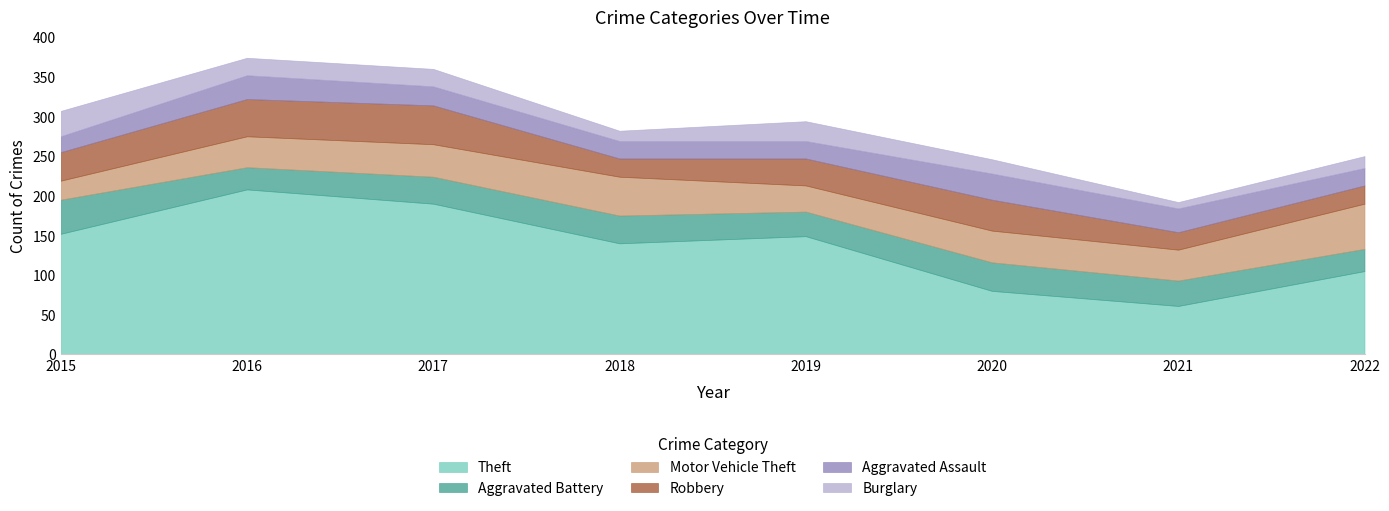

How many lines are shown in the chart?

6